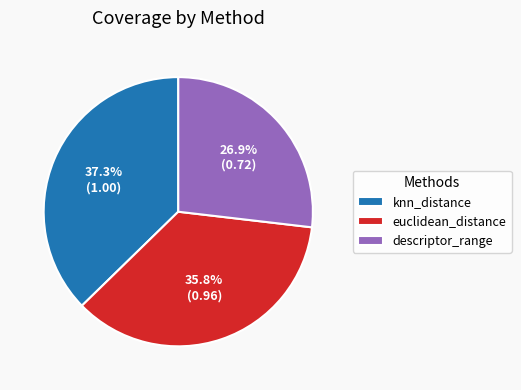

The euclidean_distance slice represents 26% of the pie. True or false?

False